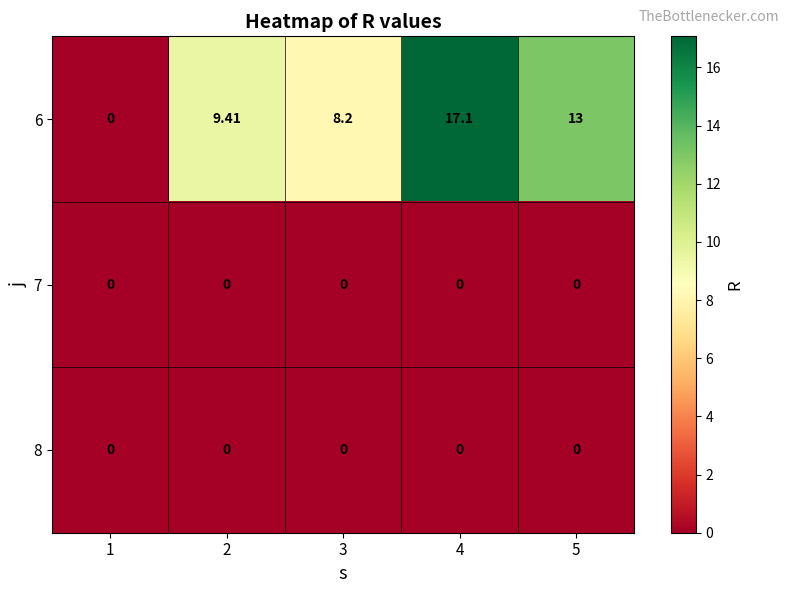

Between 2 and 3, which series saw the biggest shift?

6